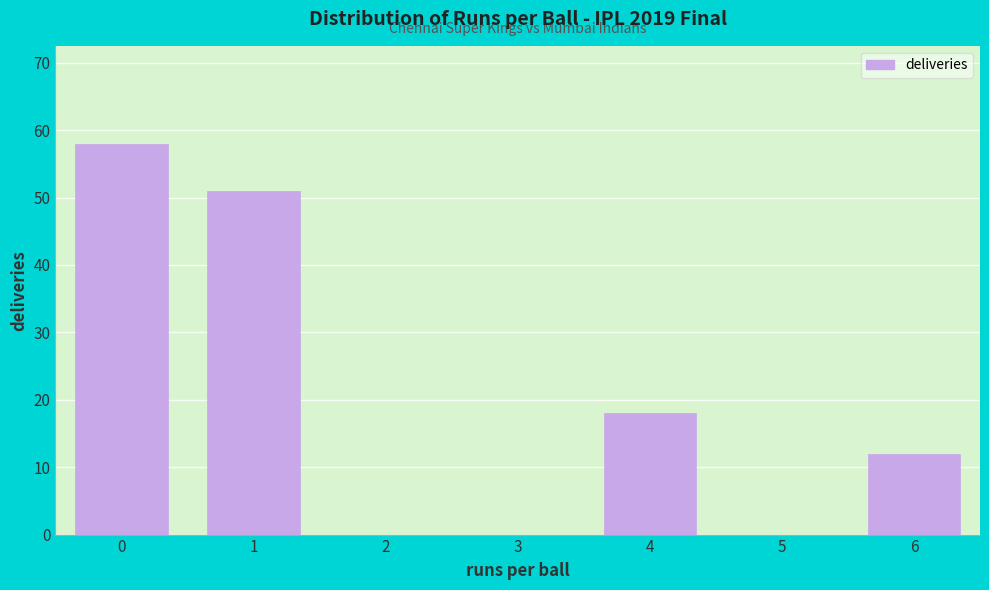

Reading left to right, extract all data points from this chart.

0=58	1=51	2=0	3=0	4=18	5=0	6=12